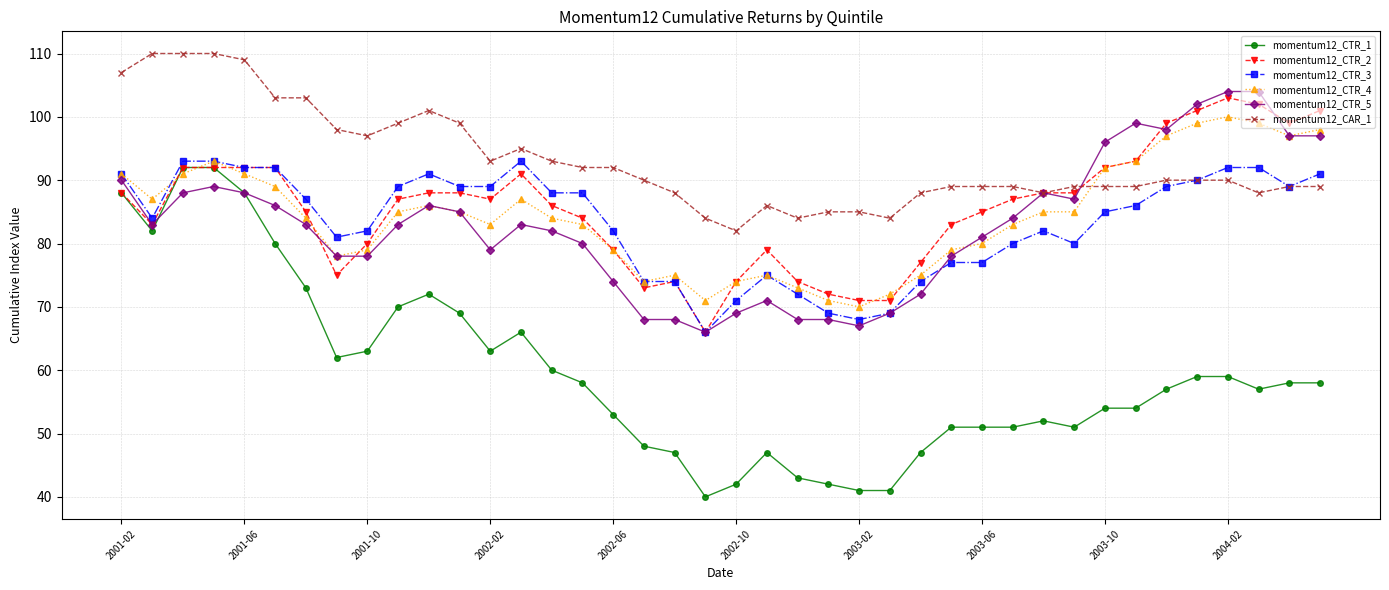

Which series has the largest range (max minus min)?

momentum12_CTR_1